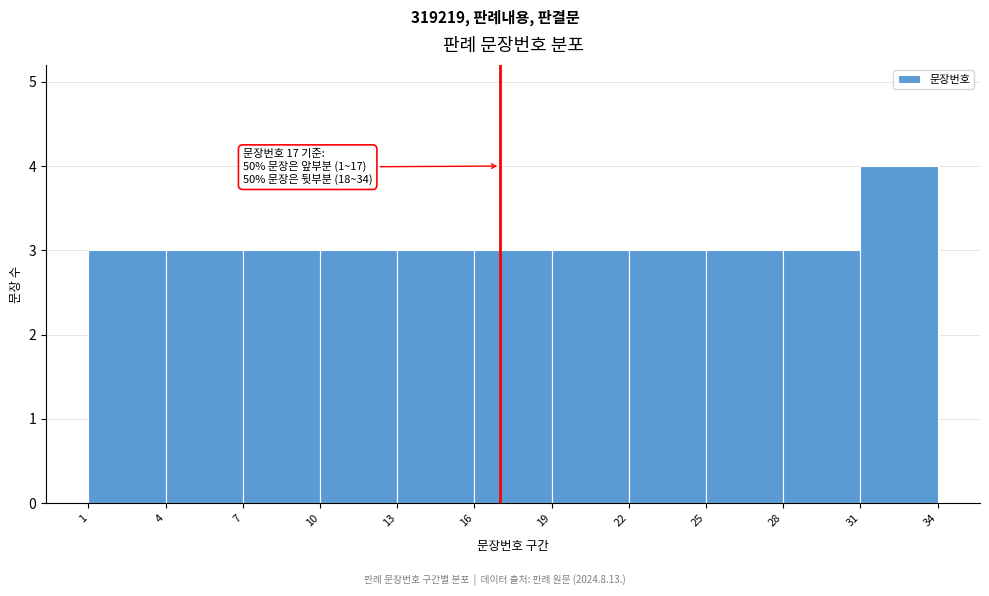

Which range on the x-axis has the tallest bar?

31 to 34